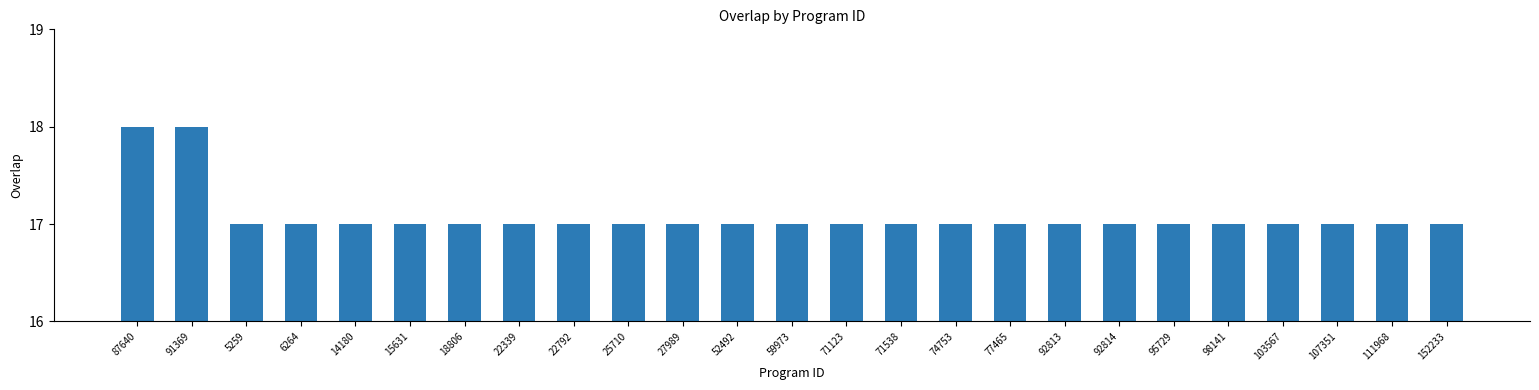

What position from the left is 71123?

14